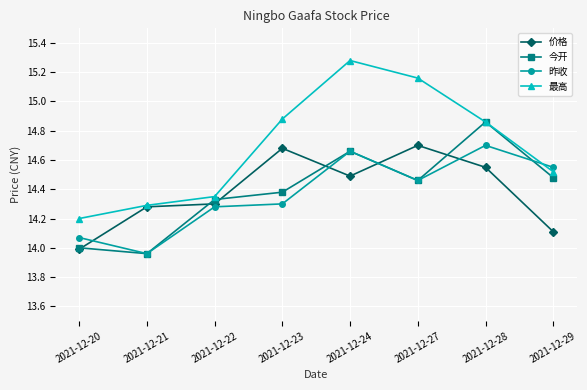

What value does the 今开 series have at 2021-12-23?

14.4